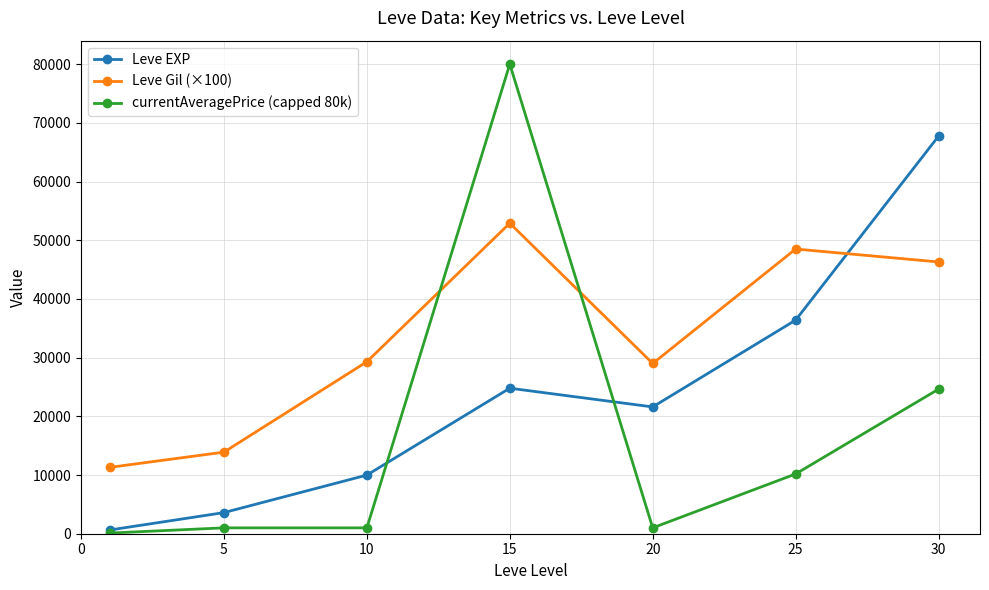

List the series in order of their overall mean, highest first.

Leve Gil (×100), Leve EXP, currentAveragePrice (capped 80k)